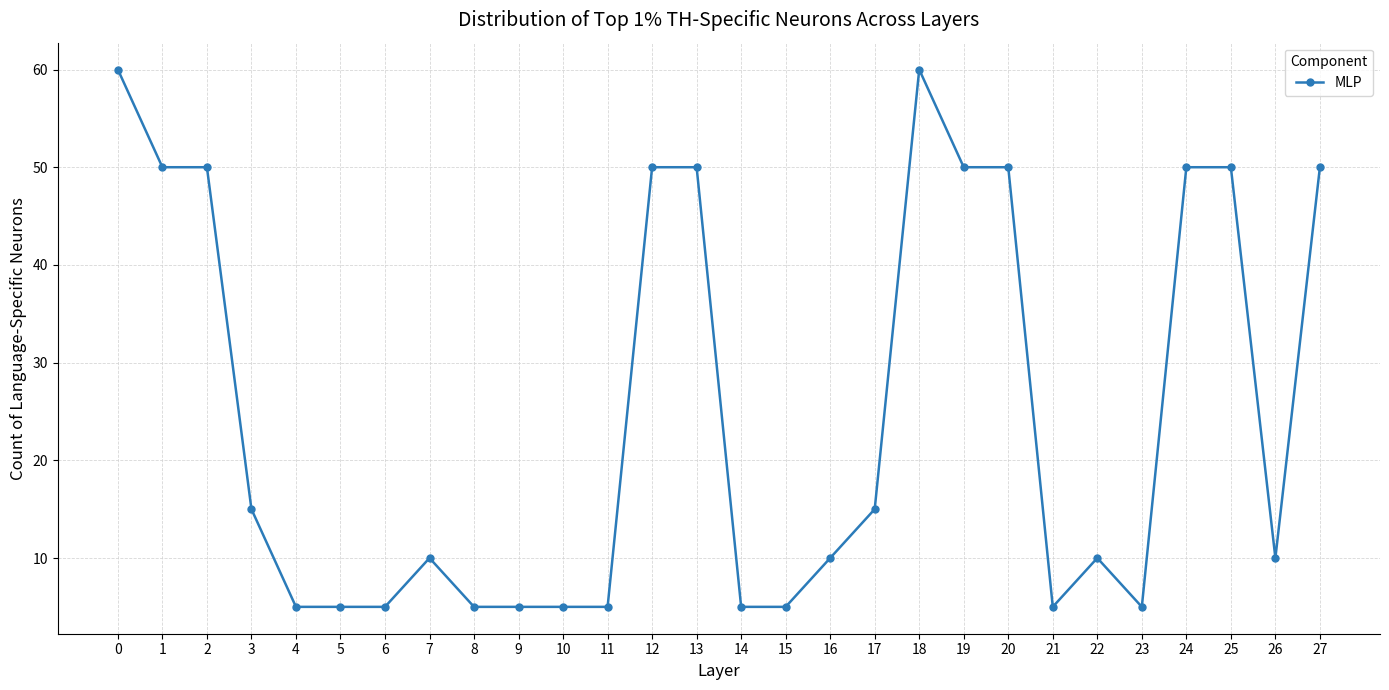

Reading left to right, extract all data points from this chart.

0=60	1=50	2=50	3=15	4=5	5=5	6=5	7=10	8=5	9=5	10=5	11=5	12=50	13=50	14=5	15=5	16=10	17=15	18=60	19=50	20=50	21=5	22=10	23=5	24=50	25=50	26=10	27=50